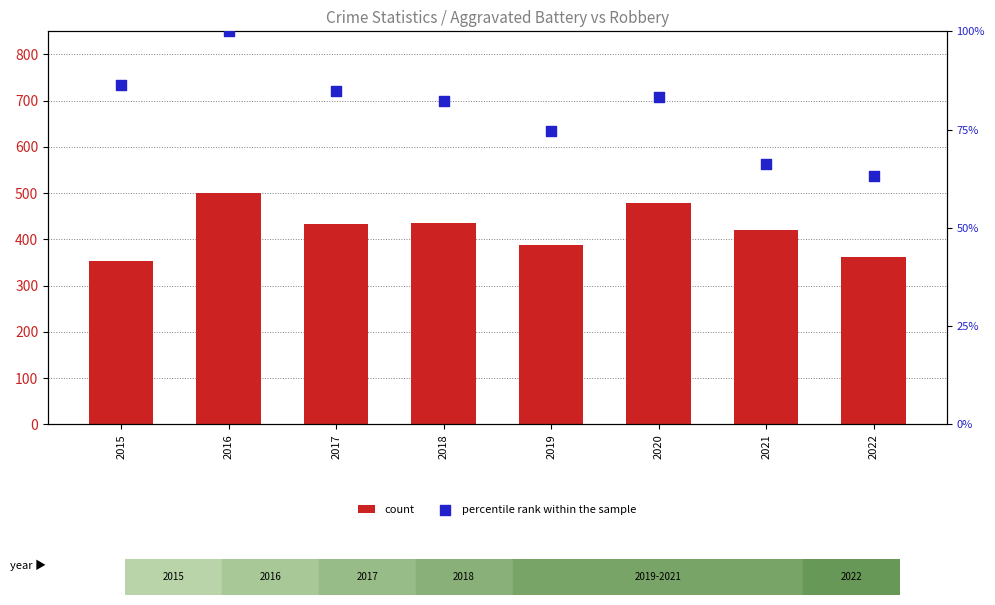

At how many categories does at least one series exceed 81?

8